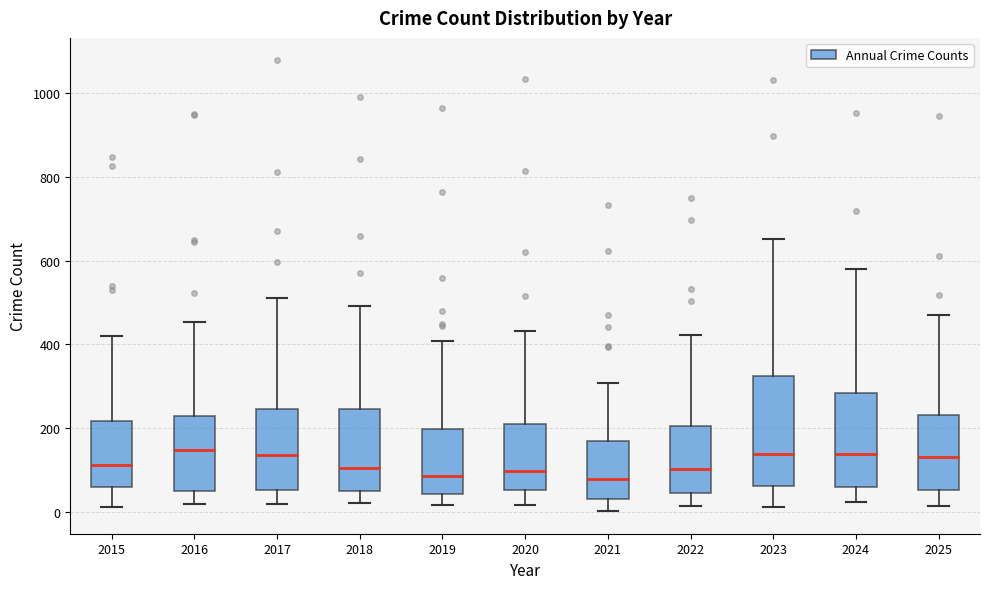

Where does the median line of the box at x = 2025 sit on the y-axis? The values are not printed on the chart, so give them approximately, as read against the axis.

140